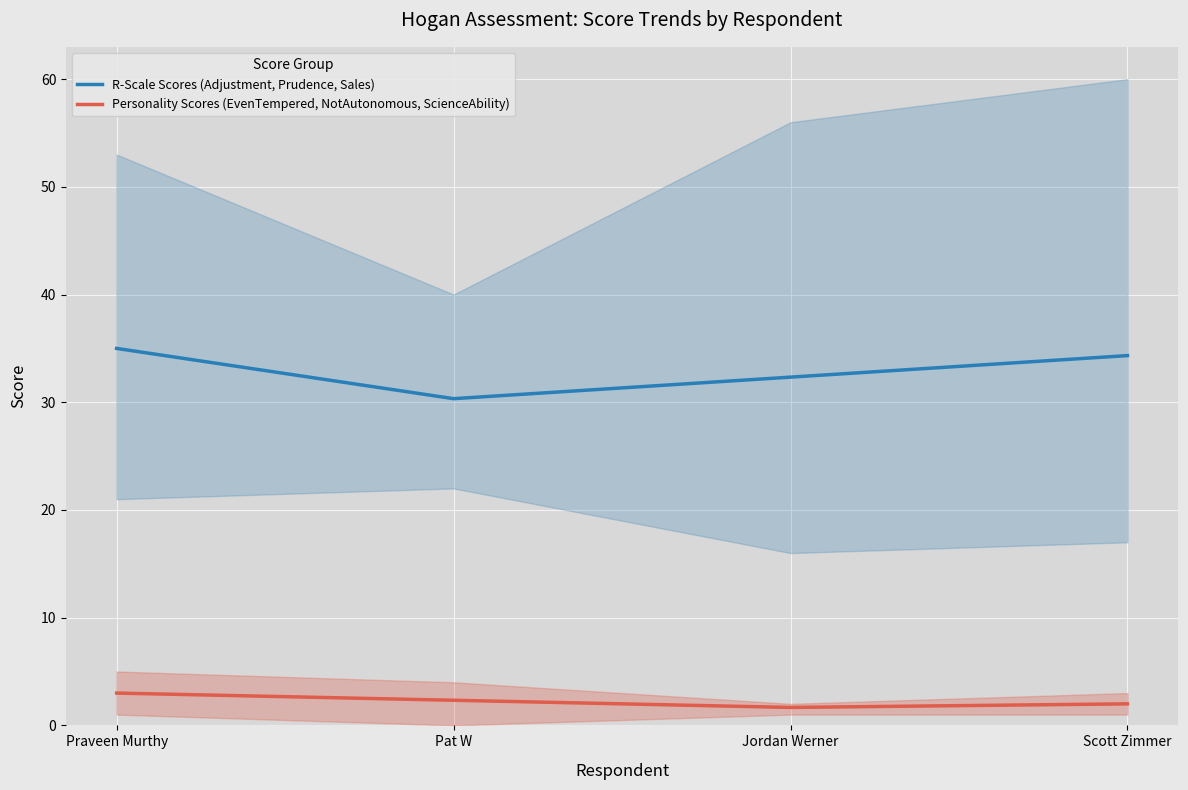

What is the spread (max minus min) of values at Pat W?

28.0